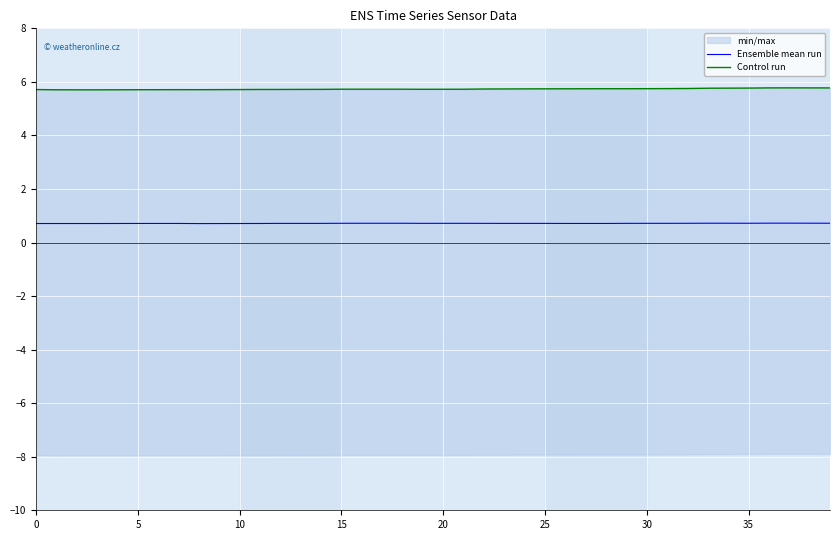

Is it true that Ensemble mean run equals 0.7 at 0?

True